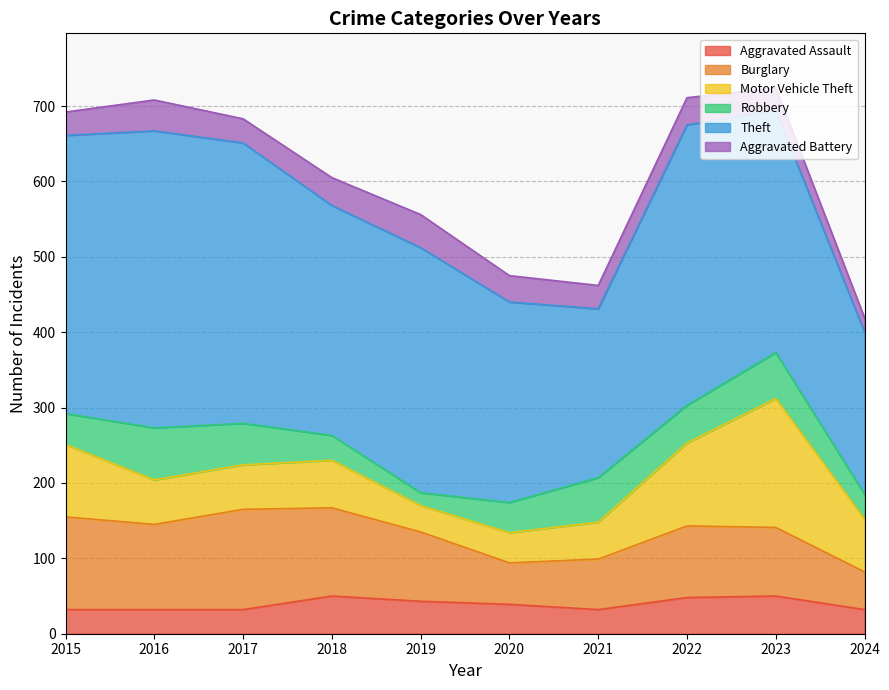

True or false: Robbery and Burglary cross at least once.

False